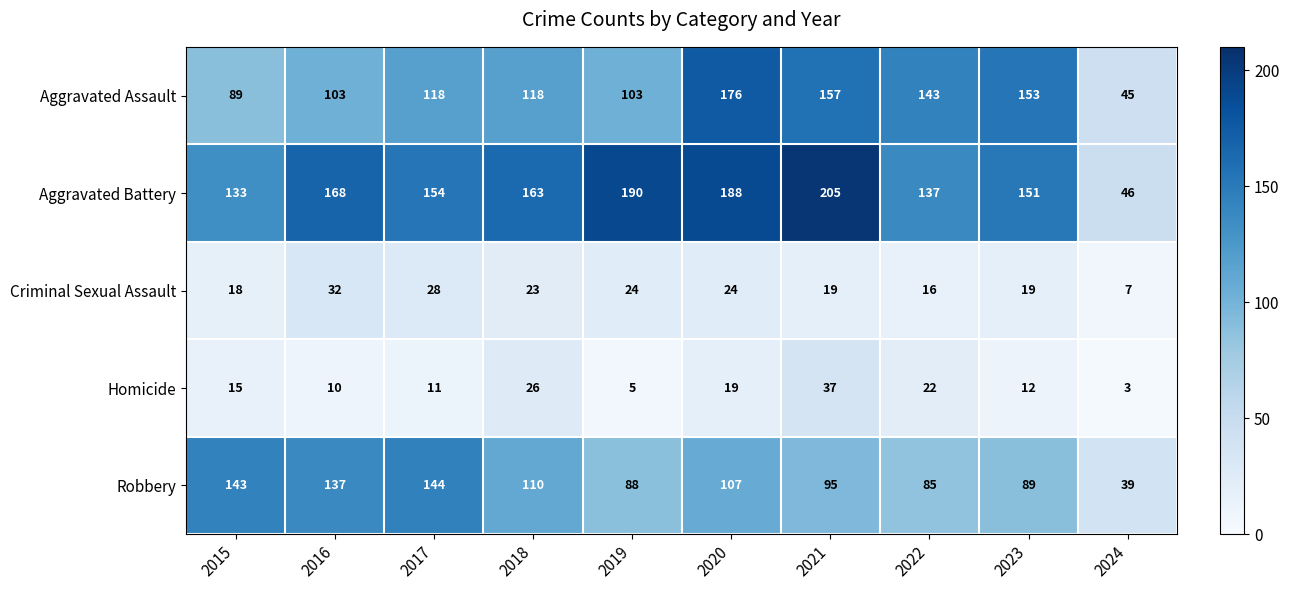

What is the difference between the second highest and minimum values in the Aggravated Assault series?

112